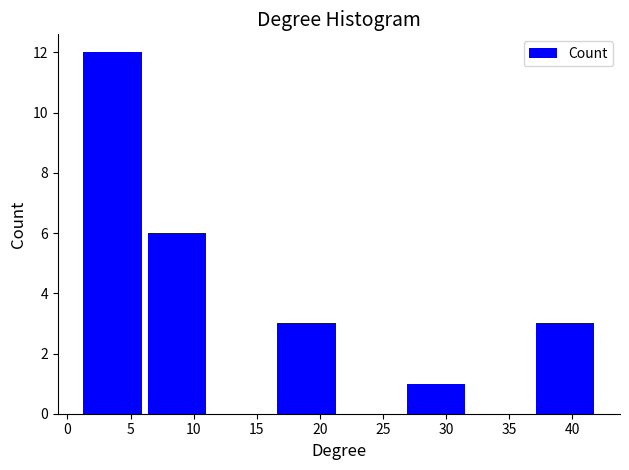

How tall is the bar that spans 26.5 to 32.0 on the x-axis? Neither the bar edges nor the heights are printed on the chart, so give them approximately, as read against the axes.

1